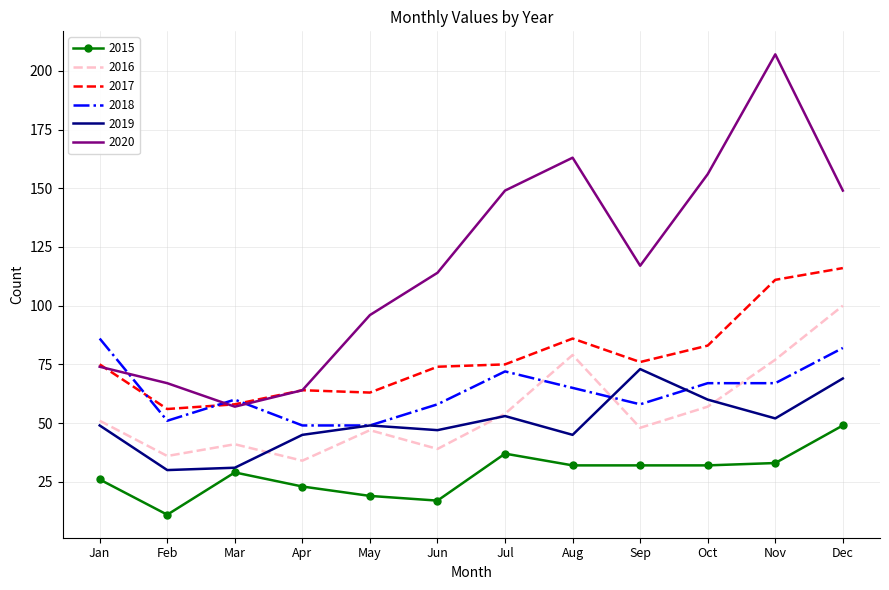

What is the difference between the maximum and second lowest values in the 2015 series?

32